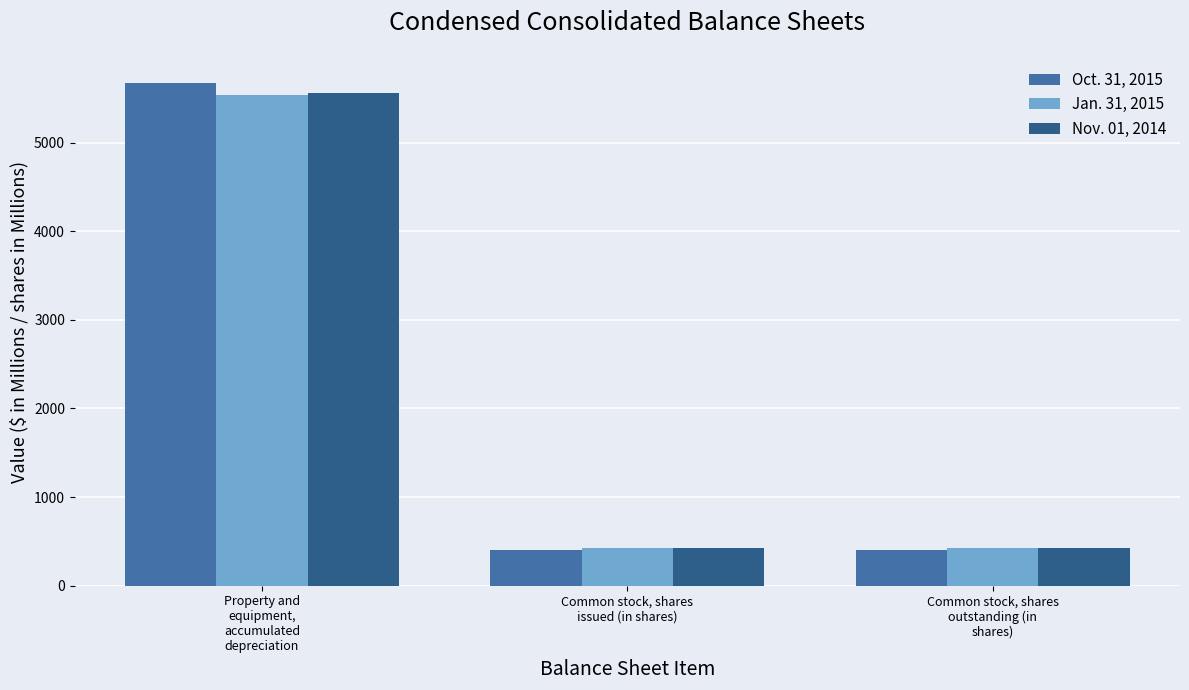

What is the label of the 2nd bar from the right?

Common stock, shares
issued (in shares)